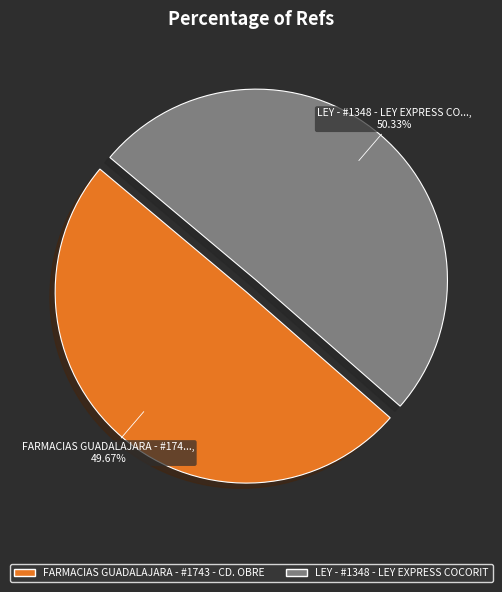

Which slice is the largest?

LEY - #1348 - LEY EXPRESS COCORIT